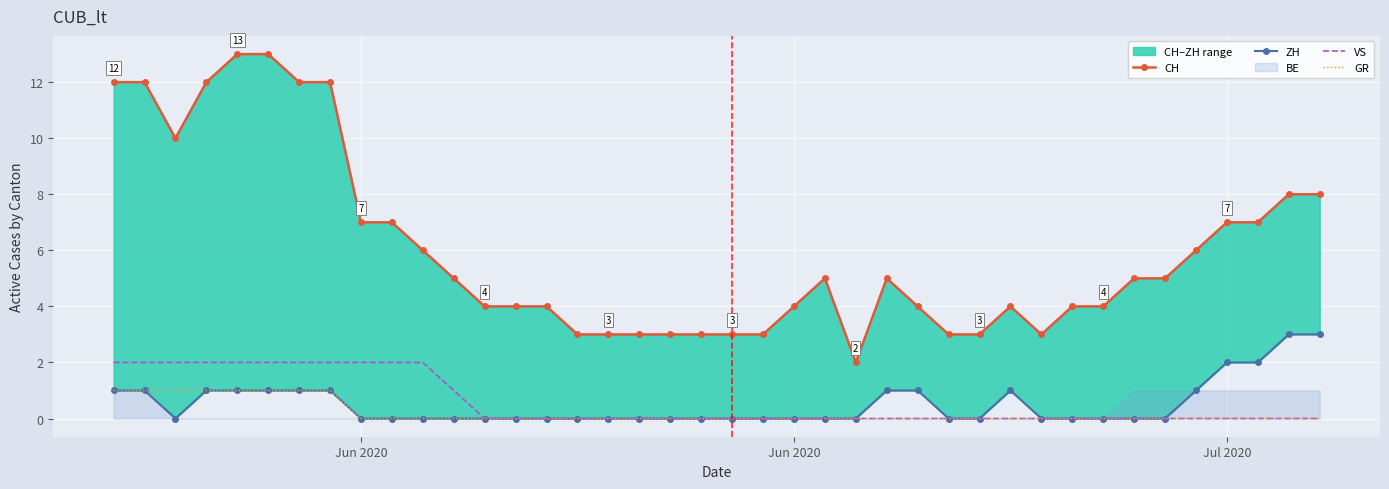

What is the average value of the CH series?

6